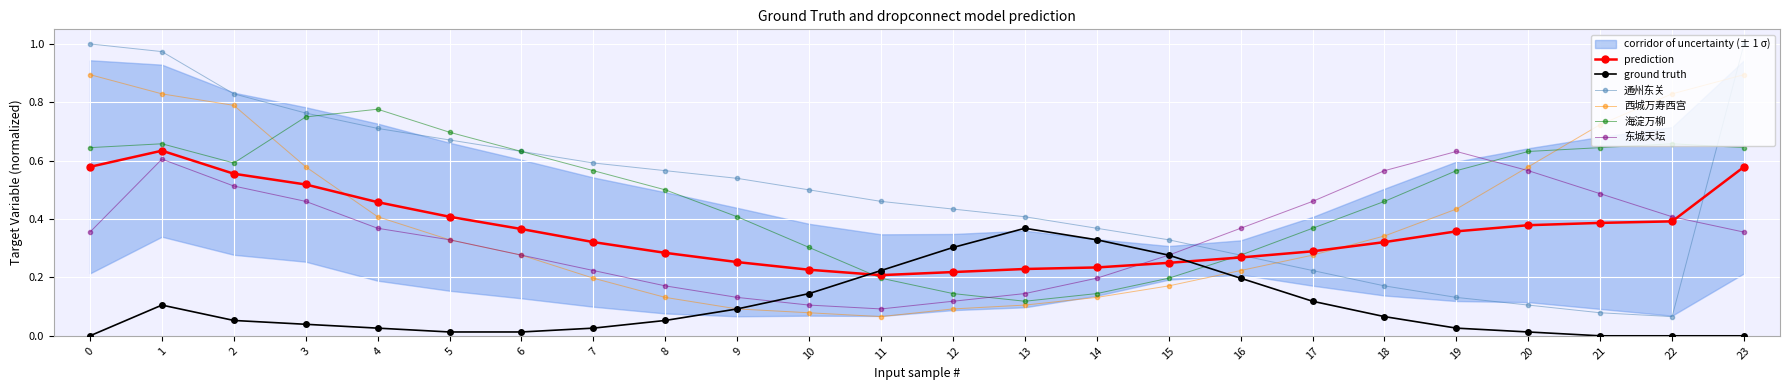

The value of ground truth at 22 is -0.1. True or false?

False